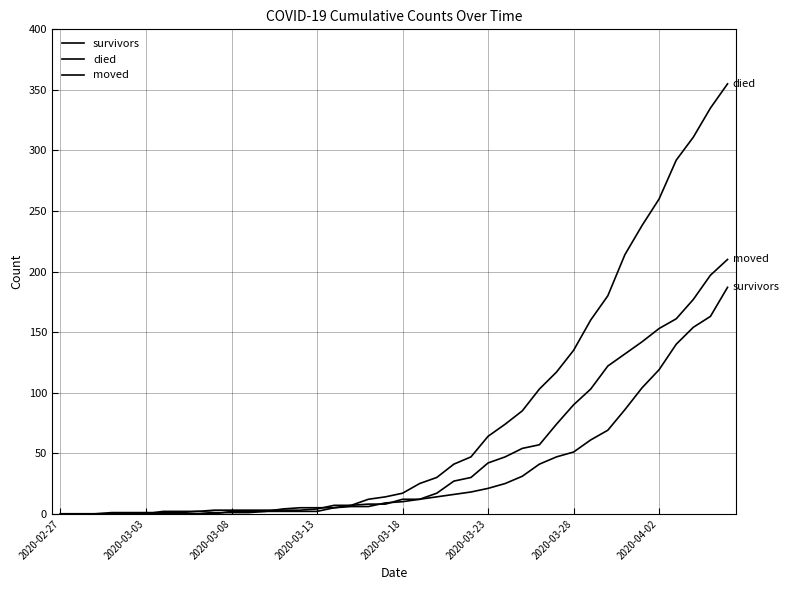

How many lines are shown in the chart?

3